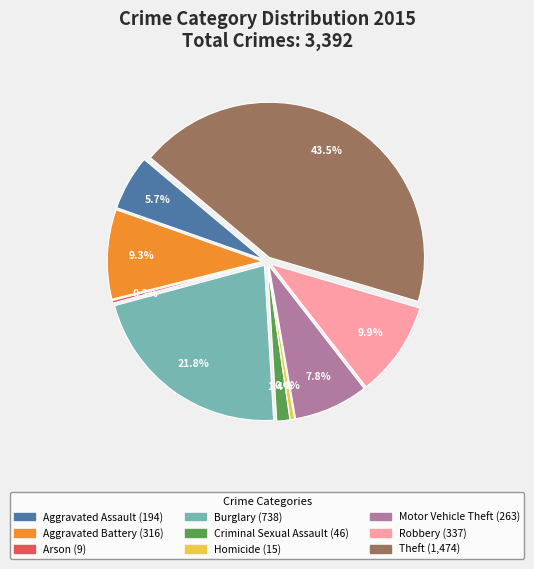

Rank the categories by value from highest to lowest.

Theft, Burglary, Robbery, Aggravated Battery, Motor Vehicle Theft, Aggravated Assault, Criminal Sexual Assault, Homicide, Arson